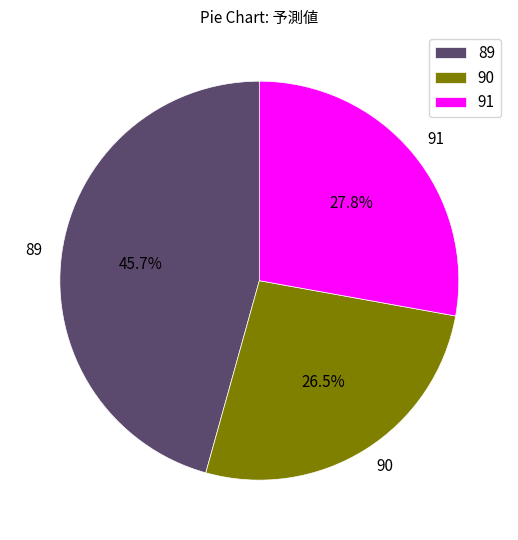

The 90 slice represents 39% of the pie. True or false?

False